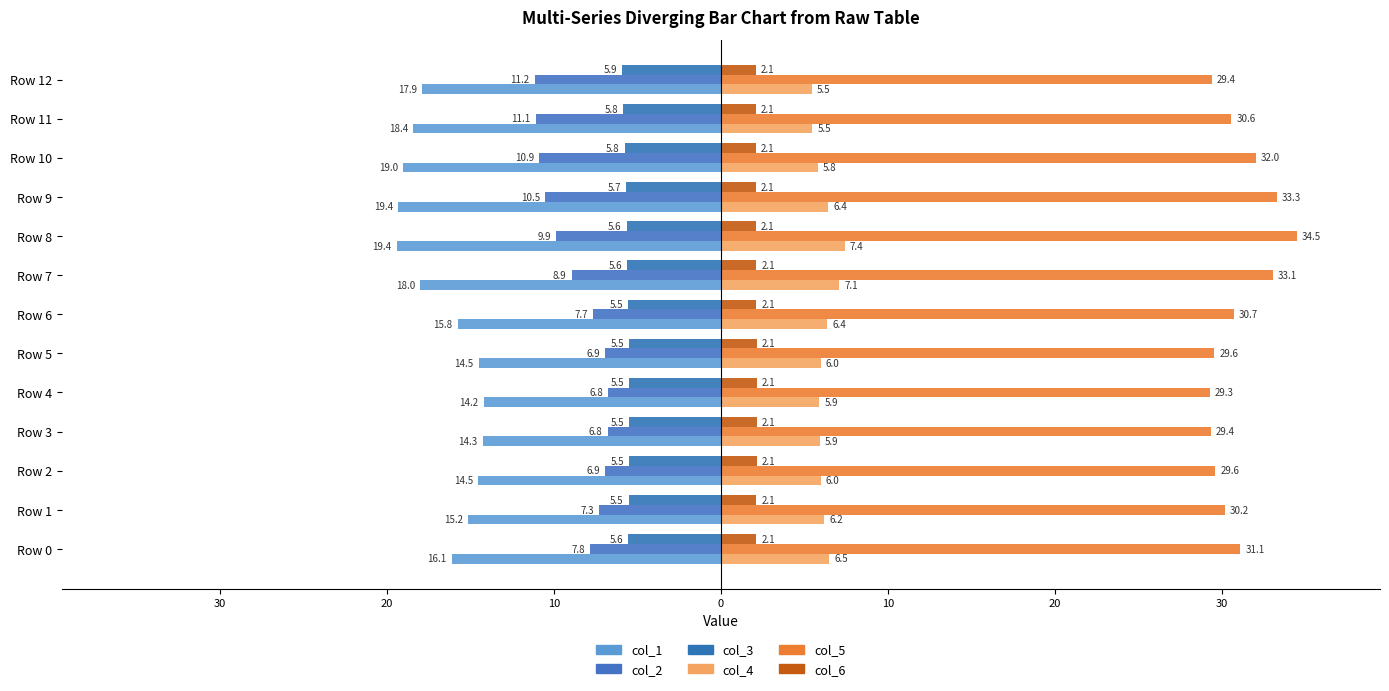

Reading left to right, transcribe all the data shown in this chart.

col_1: -16.1	-15.2	-14.5	-14.3	-14.2	-14.5	-15.8	-18.0	-19.4	-19.4	-19.0	-18.4	-17.9
col_2: -7.8	-7.3	-6.9	-6.8	-6.8	-6.9	-7.7	-8.9	-9.9	-10.5	-10.9	-11.1	-11.2
col_3: -5.6	-5.5	-5.5	-5.5	-5.5	-5.5	-5.5	-5.6	-5.6	-5.7	-5.8	-5.8	-5.9
col_4: 6.5	6.2	6.0	5.9	5.9	6.0	6.4	7.1	7.4	6.4	5.8	5.5	5.5
col_5: 31.1	30.2	29.6	29.4	29.3	29.6	30.7	33.1	34.5	33.3	32.0	30.6	29.4
col_6: 2.1	2.1	2.1	2.1	2.1	2.1	2.1	2.1	2.1	2.1	2.1	2.1	2.1